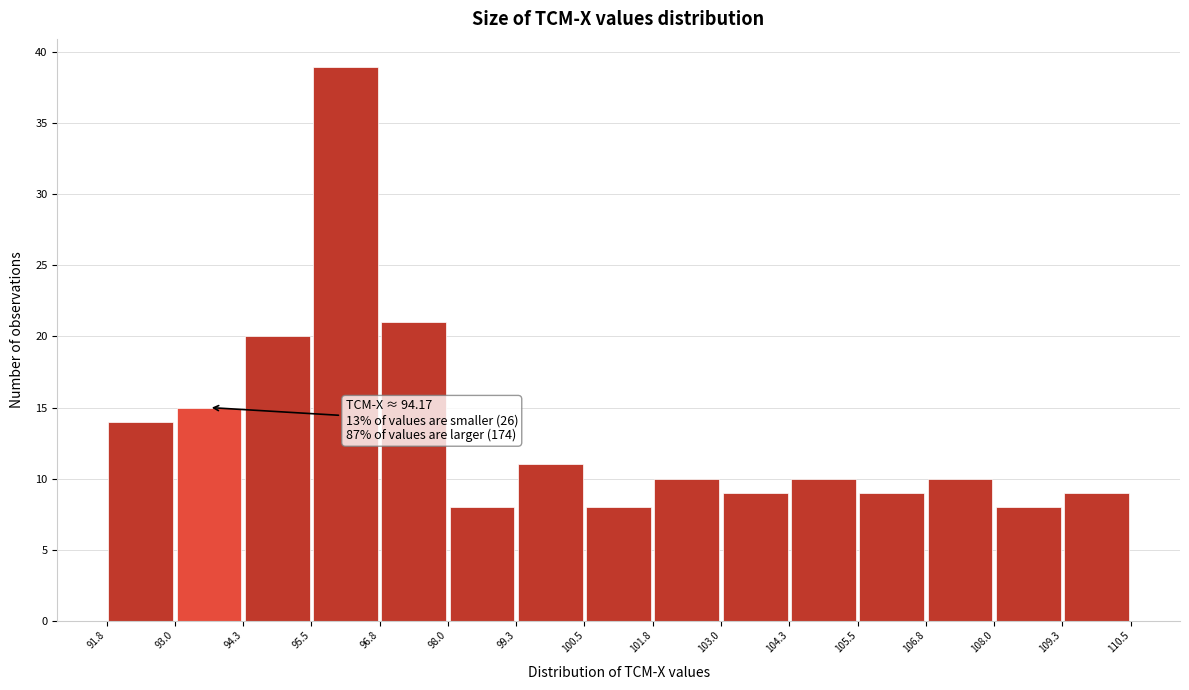

Over which range of the x-axis is the bar tallest?

95.5 to 96.8